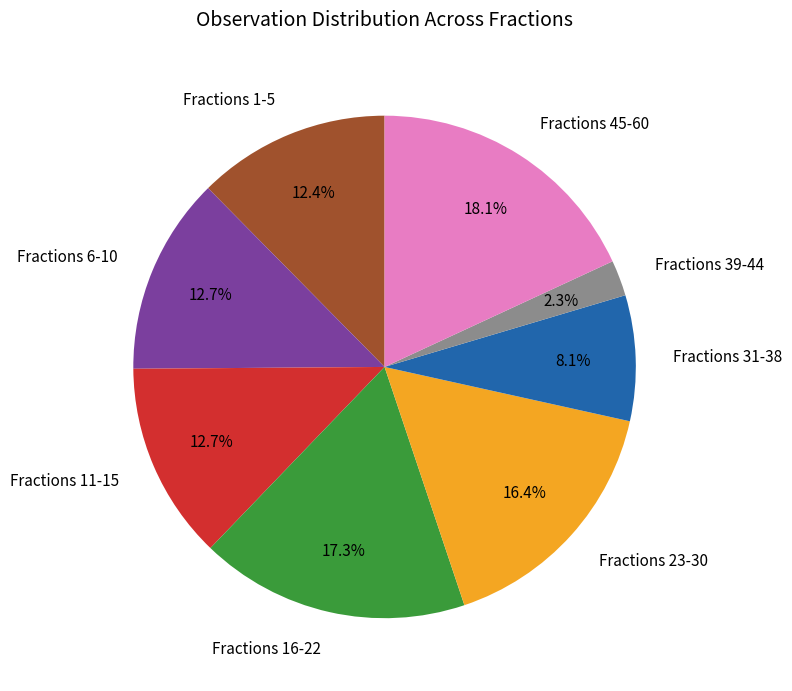

Which category has the smallest portion of the pie?

Fractions 39-44